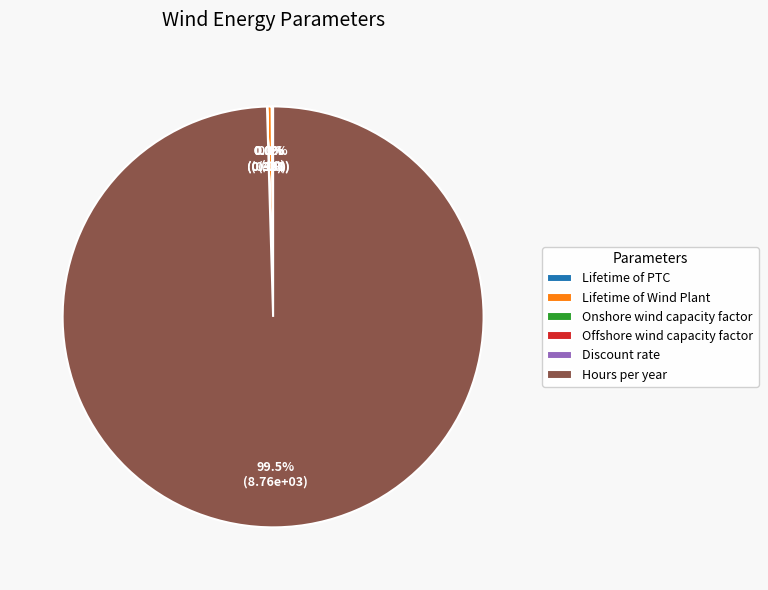

Is there any slice that represents more than half of the pie?

Yes